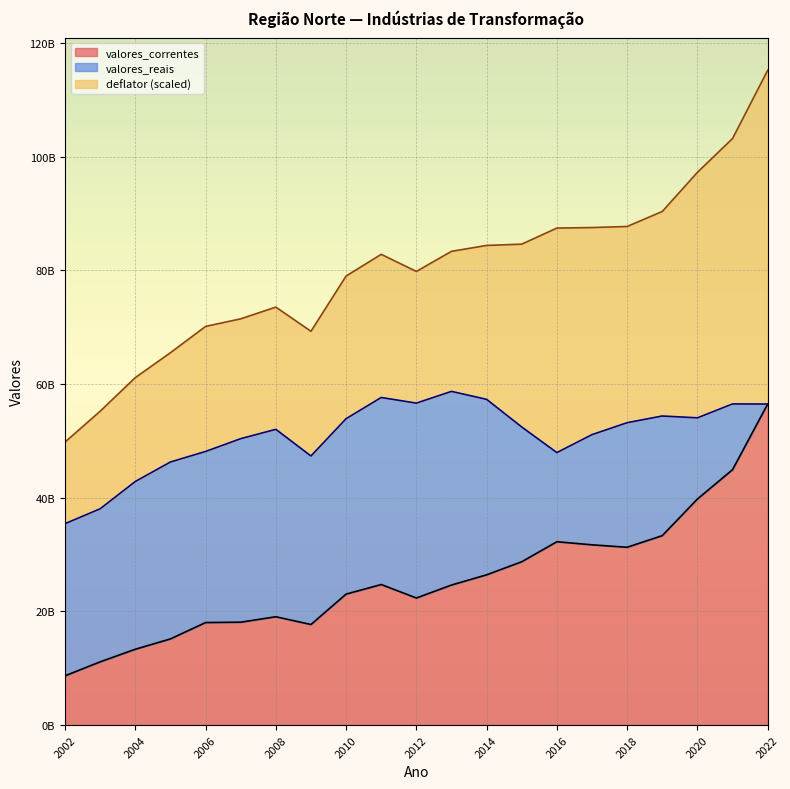

Where is the first local minimum for valores_reais?

2009